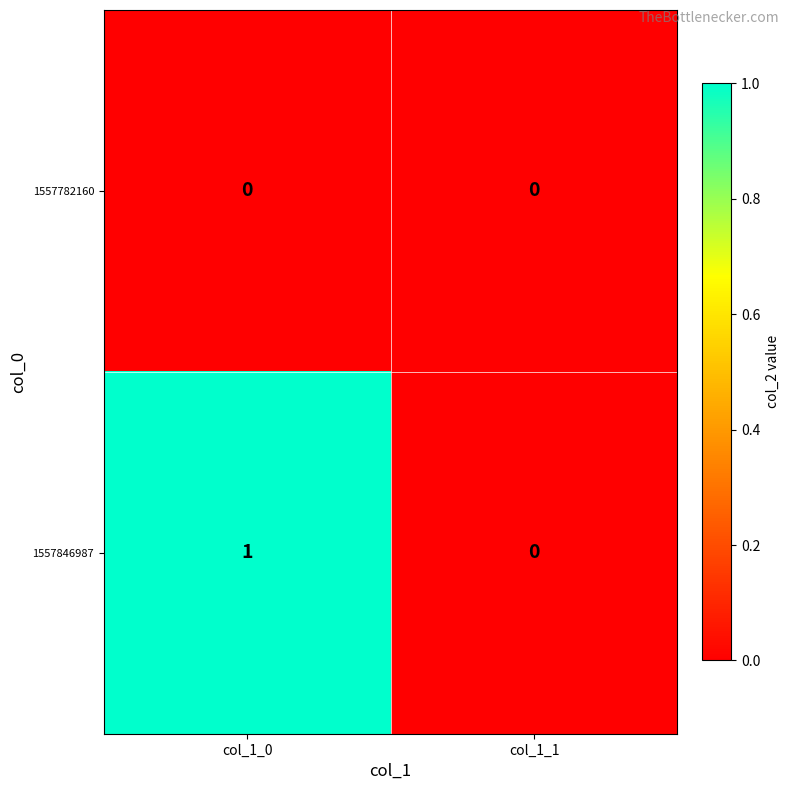

The value of 1557782160 at col_1_0 is 0. True or false?

True